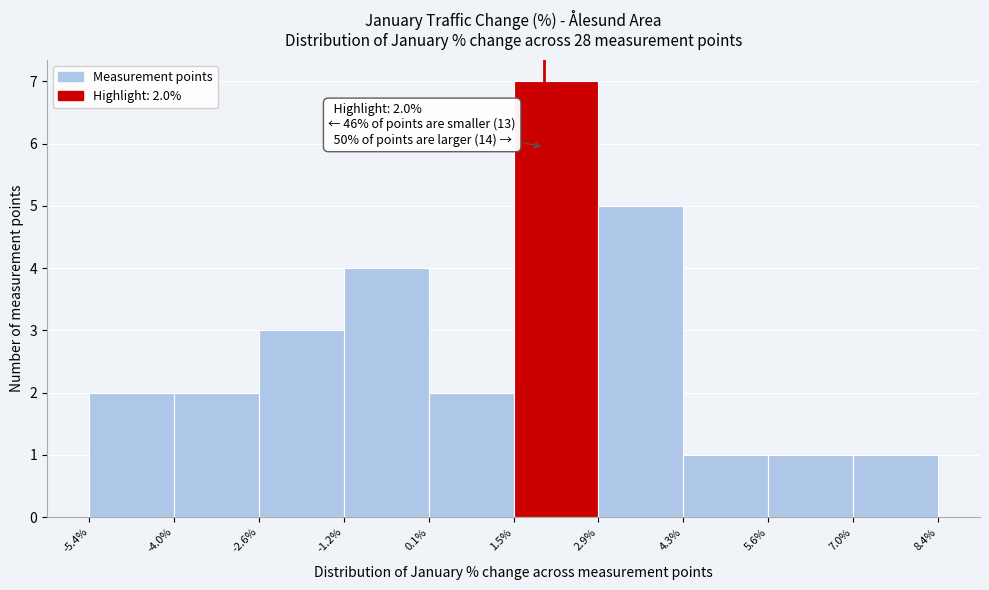

Over which range of the x-axis is the bar tallest?

1.5% to 2.9%